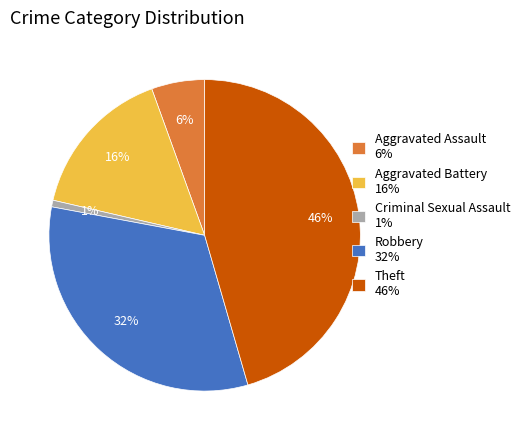

Between Aggravated Battery 16% and Criminal Sexual Assault 1%, which is larger?

Aggravated Battery 16%